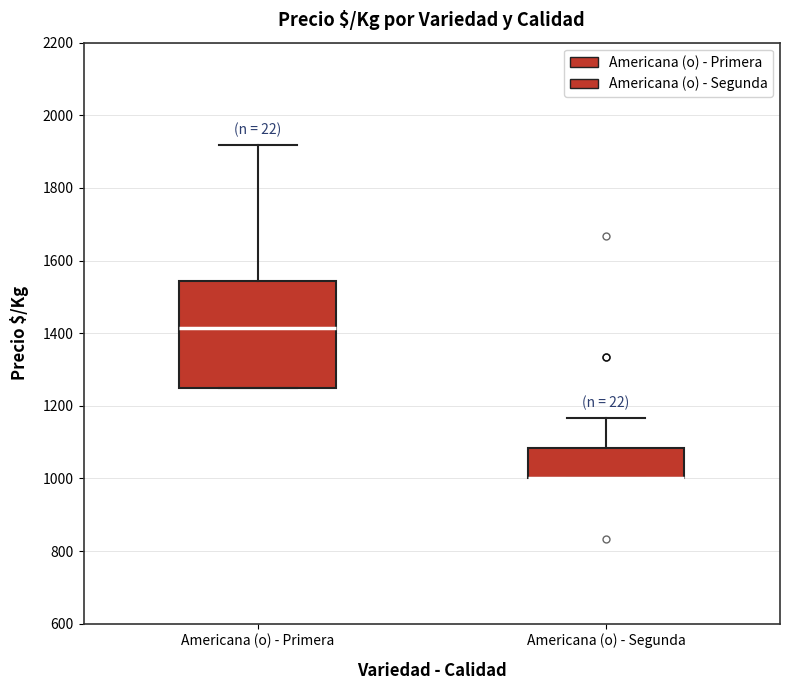

Which box is the tallest, from its lower edge to its upper edge?

Americana (o) - Primera